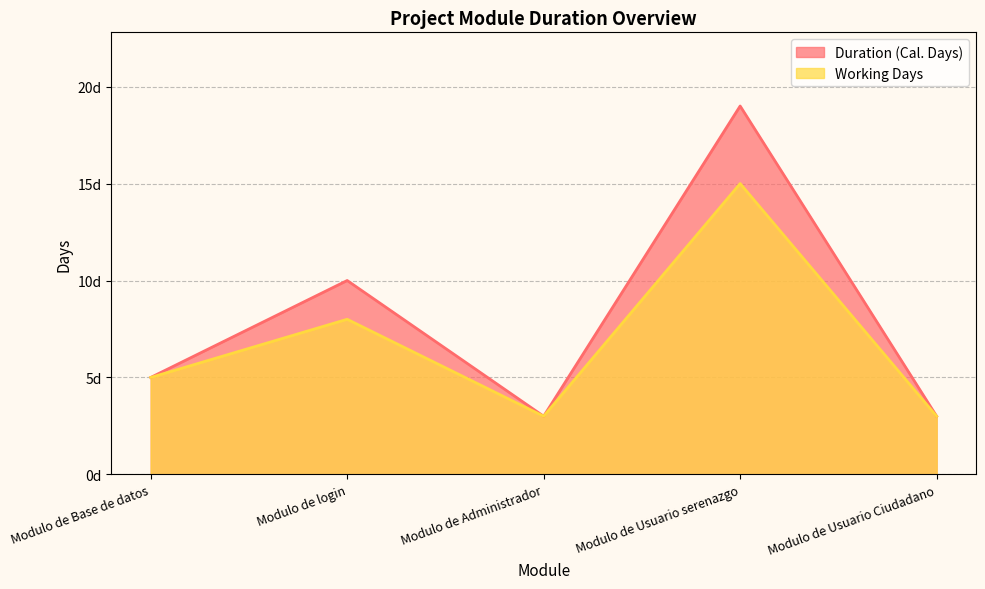

Reading left to right, list all the values displayed in this chart.

Duration (Cal. Days): 5	10	3	19	3
Working Days: 5	8	3	15	3